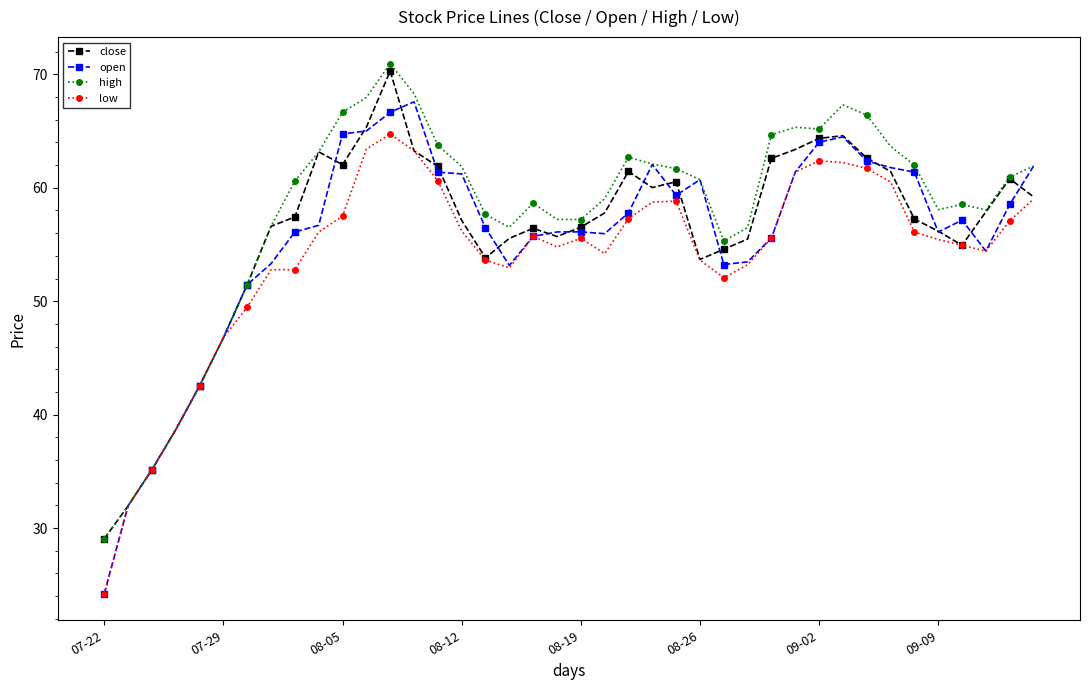

What is the value of the high point at the 28th from the left?

56.5